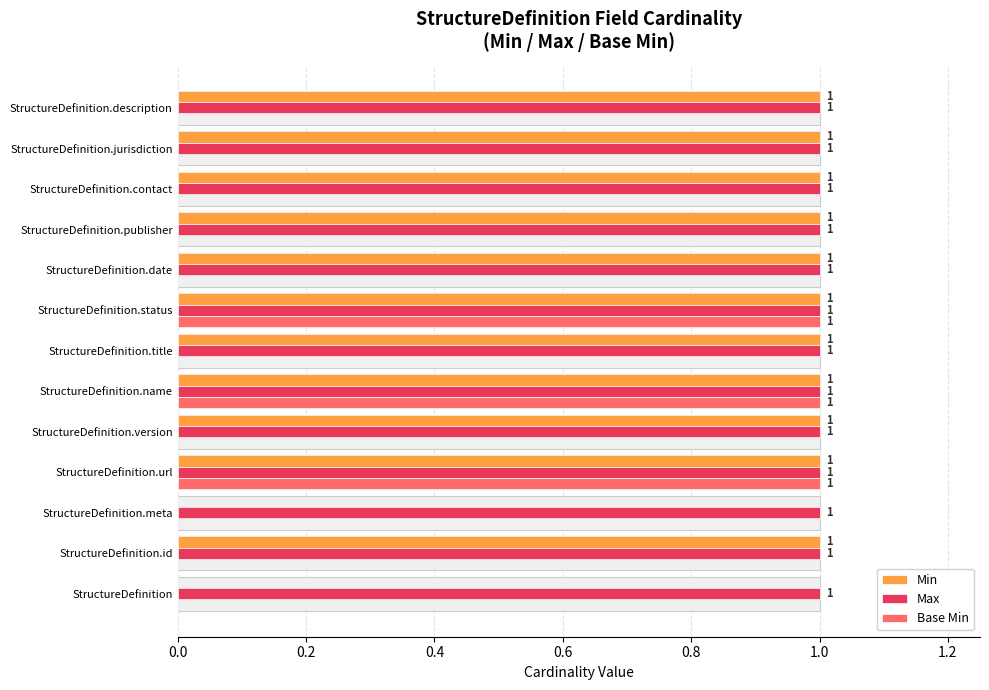

Which series has the largest total across all categories?

Min